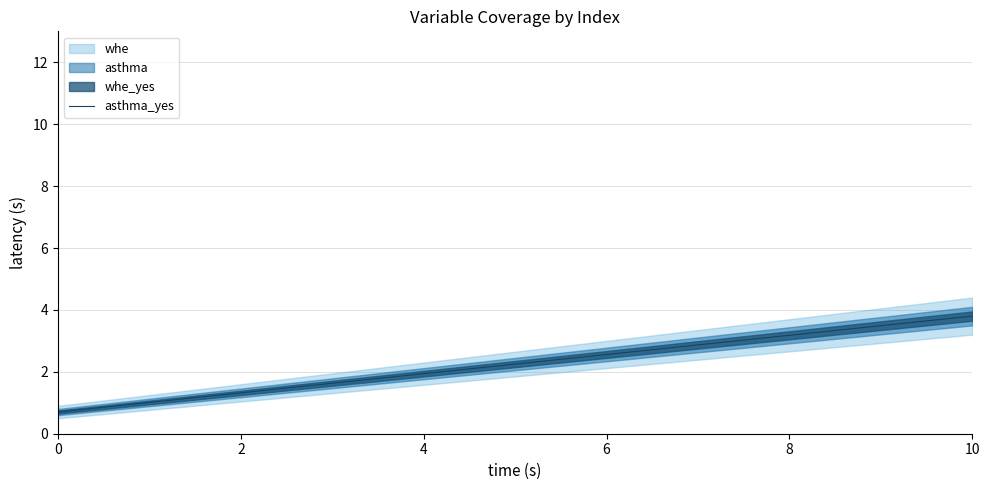

The chart shows a value of 0.7 at 0. True or false?

True